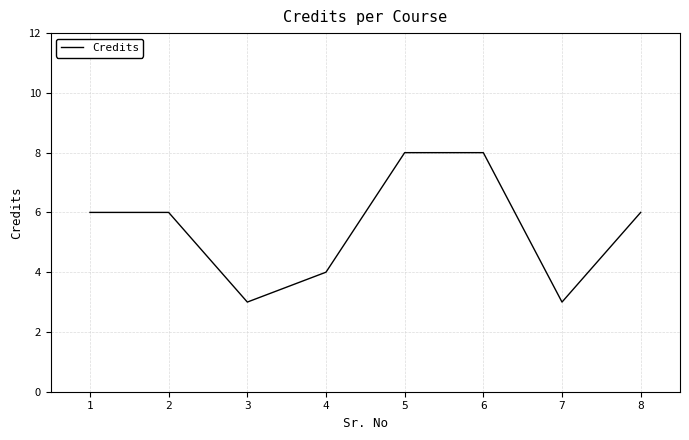

What is the change in value from 1 to 7?

-3